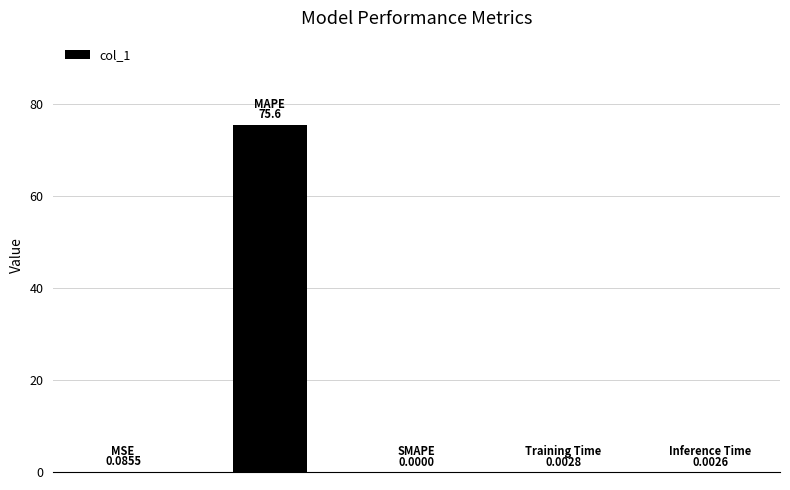

How many series are shown in this chart?

1